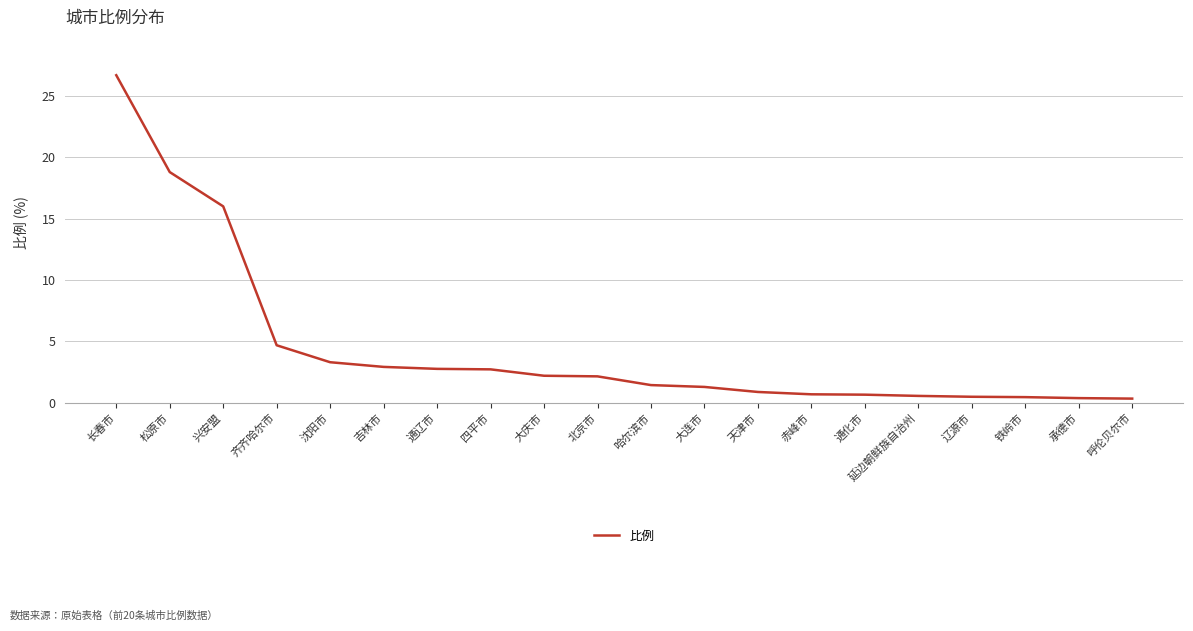

What is the change in value from 四平市 to 铁岭市?

-2.3